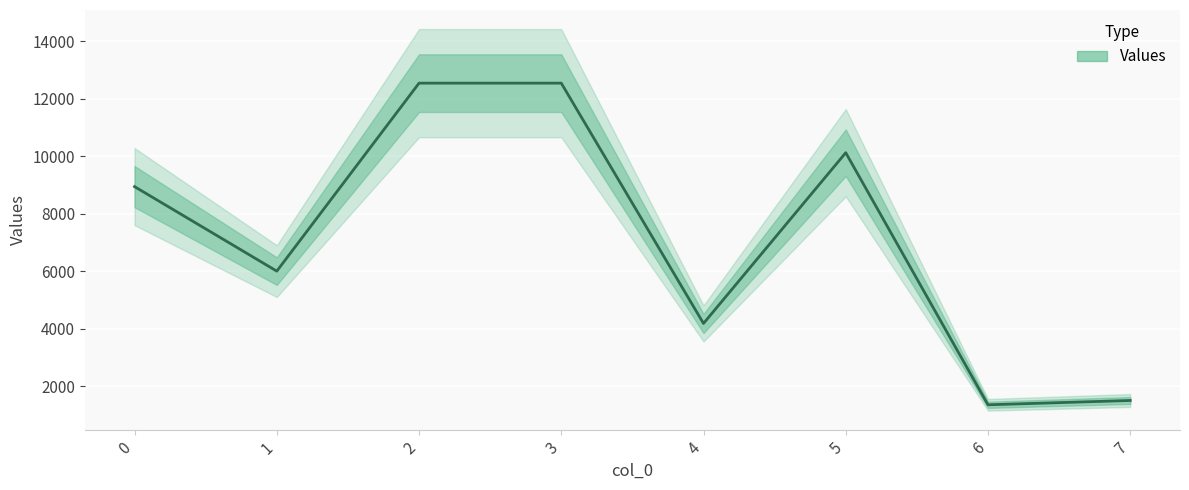

The chart shows a value of 10120 at 5. True or false?

True